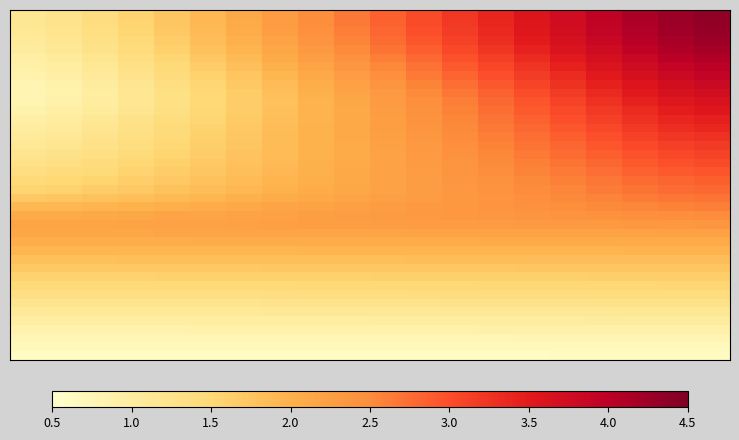

What is the maximum value shown in the chart?

4.4